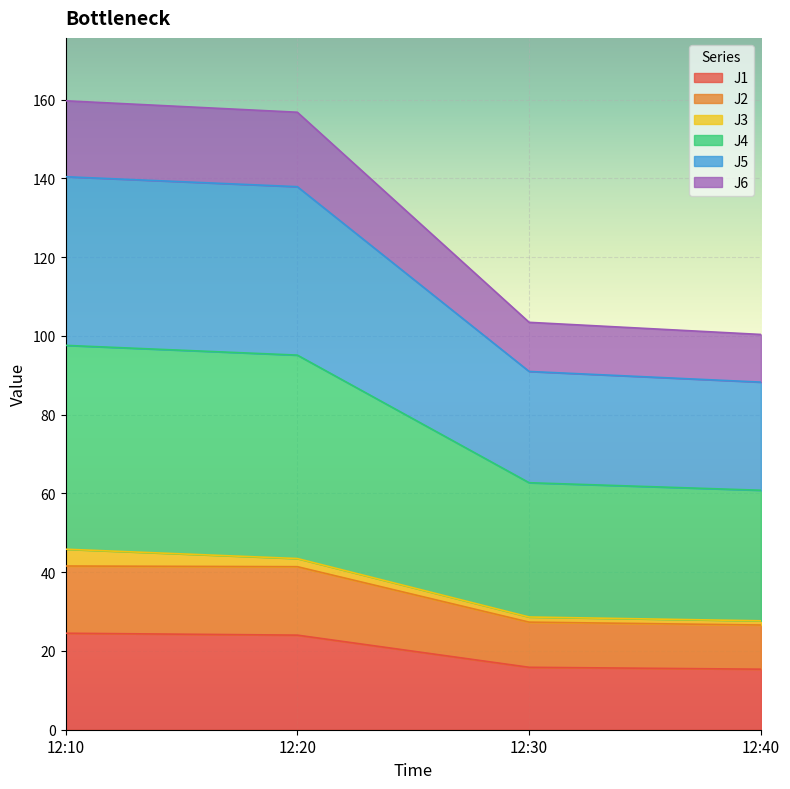

True or false: J2 and J5 intersect in this chart.

False